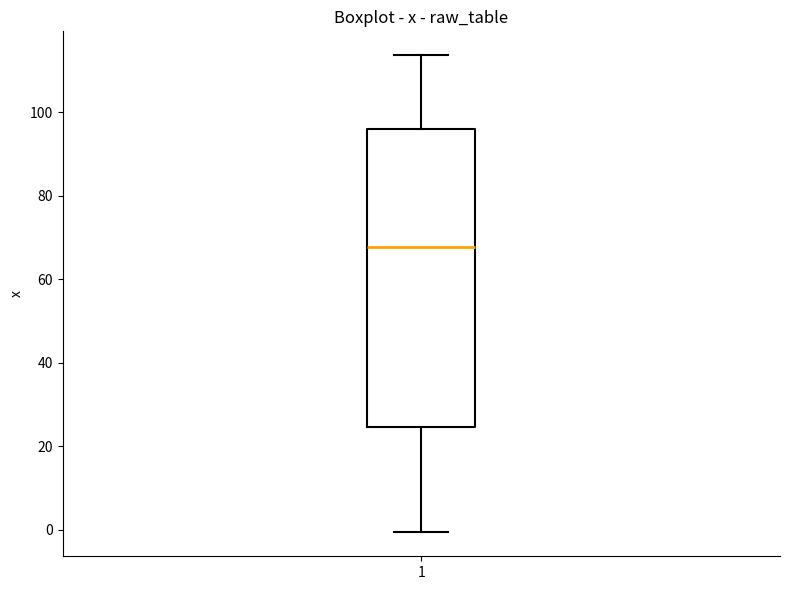

Read this box plot against the y-axis: the position of the median line, the range covered by the box, and the ends of both whiskers. The values are not printed on the chart, so give them approximately, as read against the axis.

median 68, box 24 to 96, whiskers 0 to 114